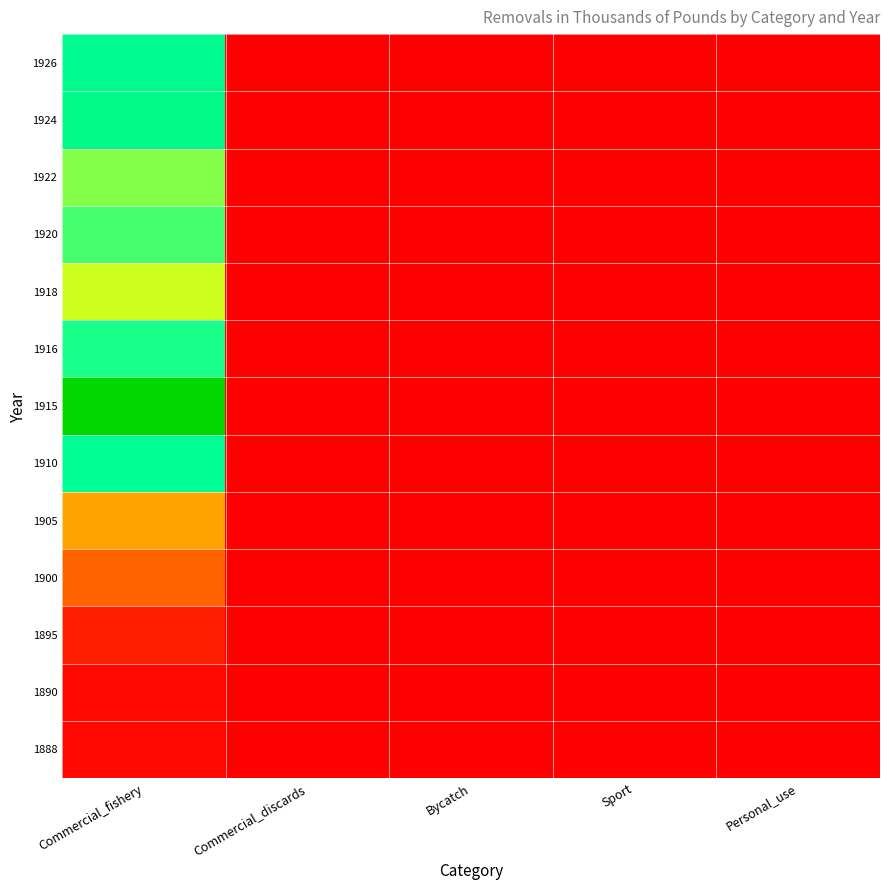

Which has a higher value, Sport or Personal_use?

Sport